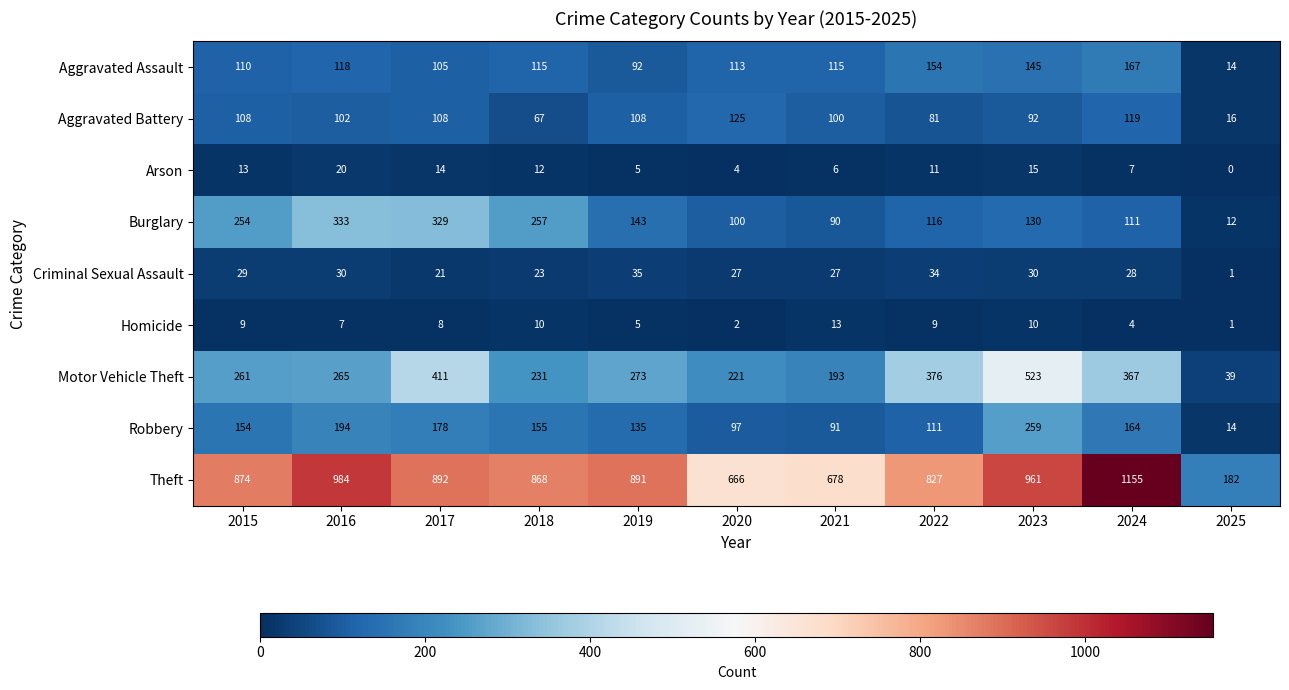

What is the difference between the maximum and minimum values in the Arson series?

20